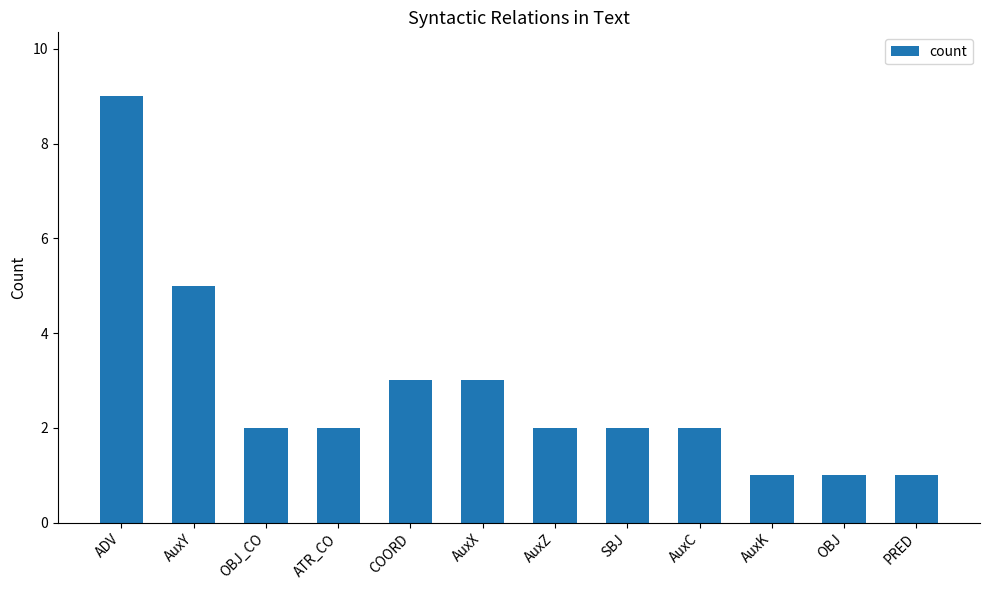

Is it true that the value at OBJ is 0?

False